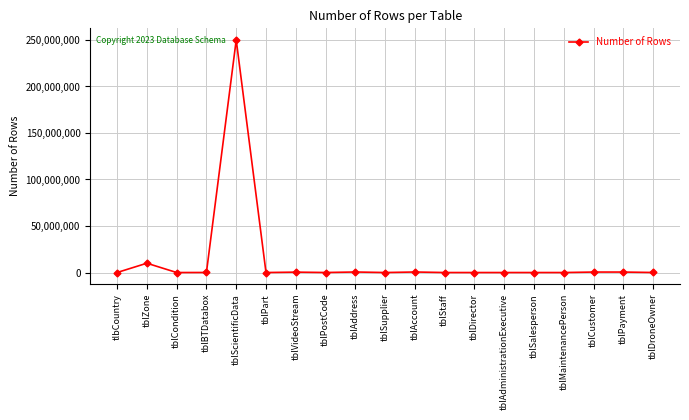

What is the smallest value displayed?

6